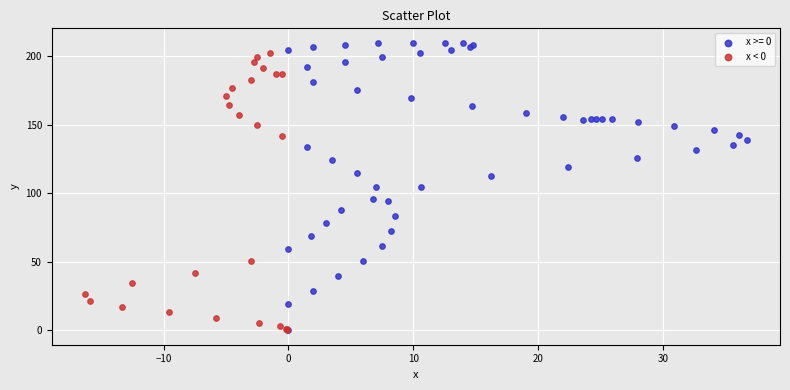

What are all the series names shown in the legend?

x >= 0, x < 0